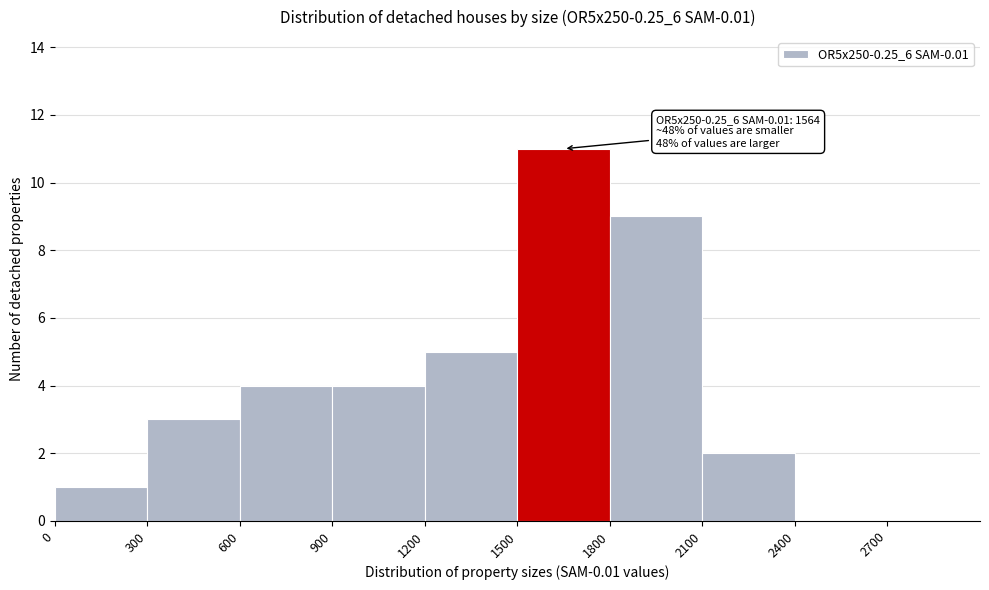

Which range on the x-axis has the tallest bar?

1500 to 1800